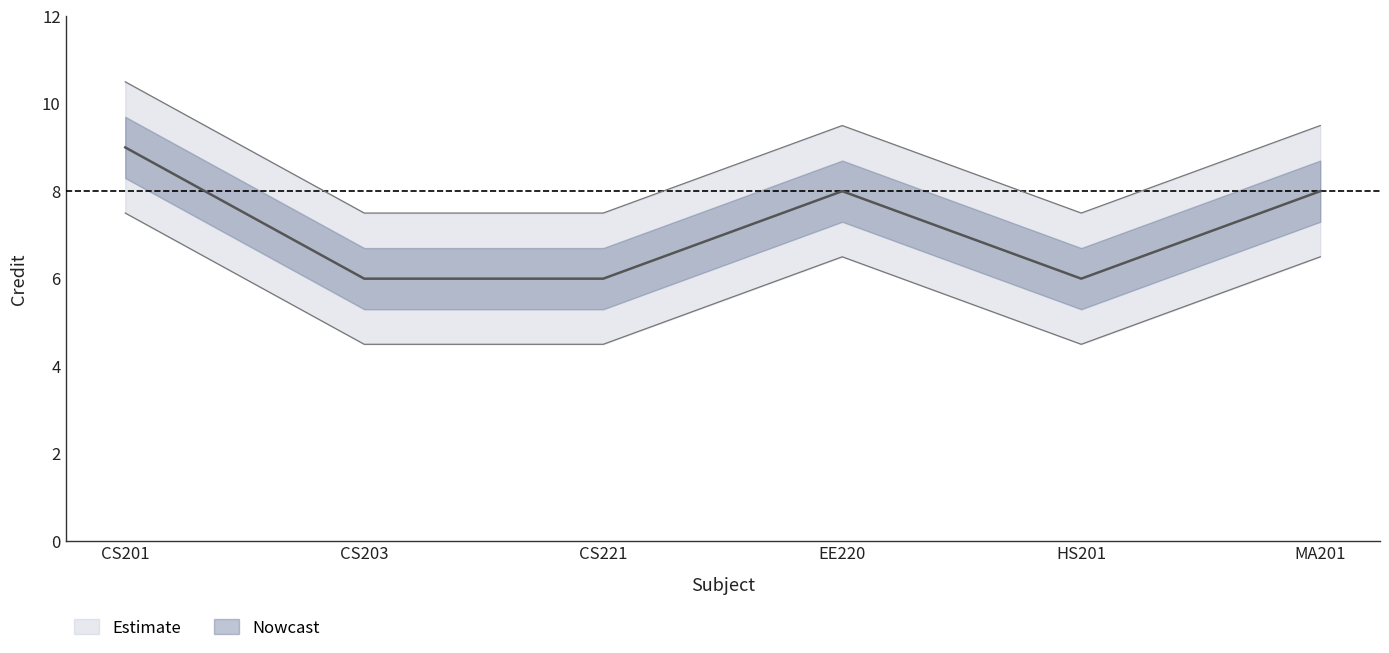

What is the difference between the values at MA201 and CS201?

1